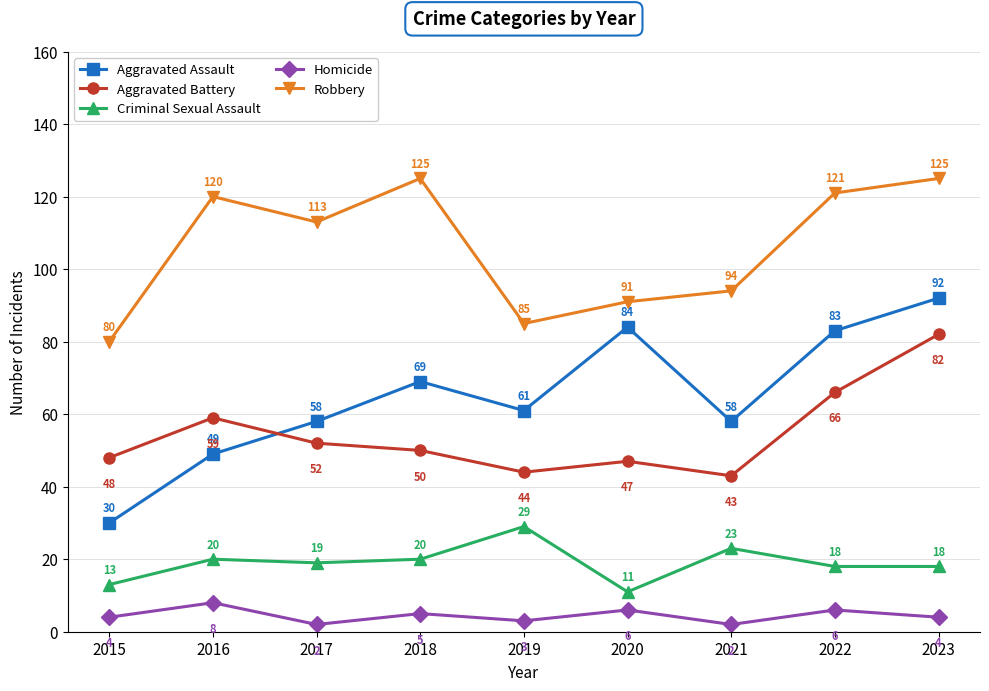

How many lines are shown in the chart?

5